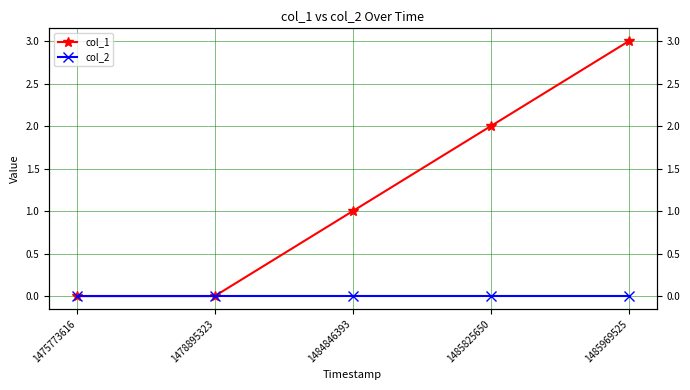

At how many categories does at least one series exceed 0?

3